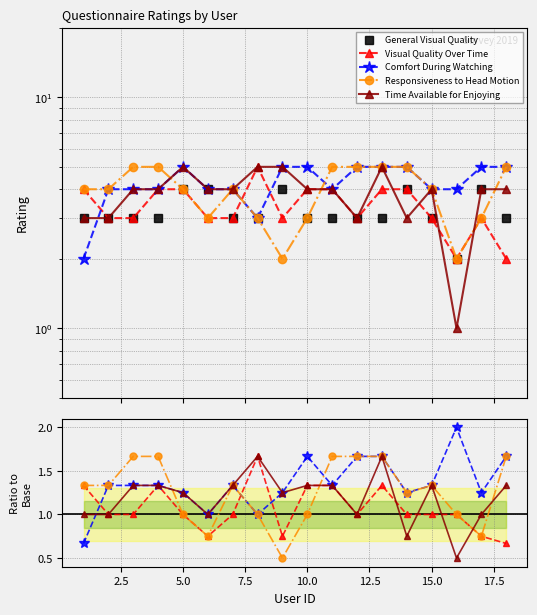

What is the approximate value of General Visual Quality at 2.5?

3.0